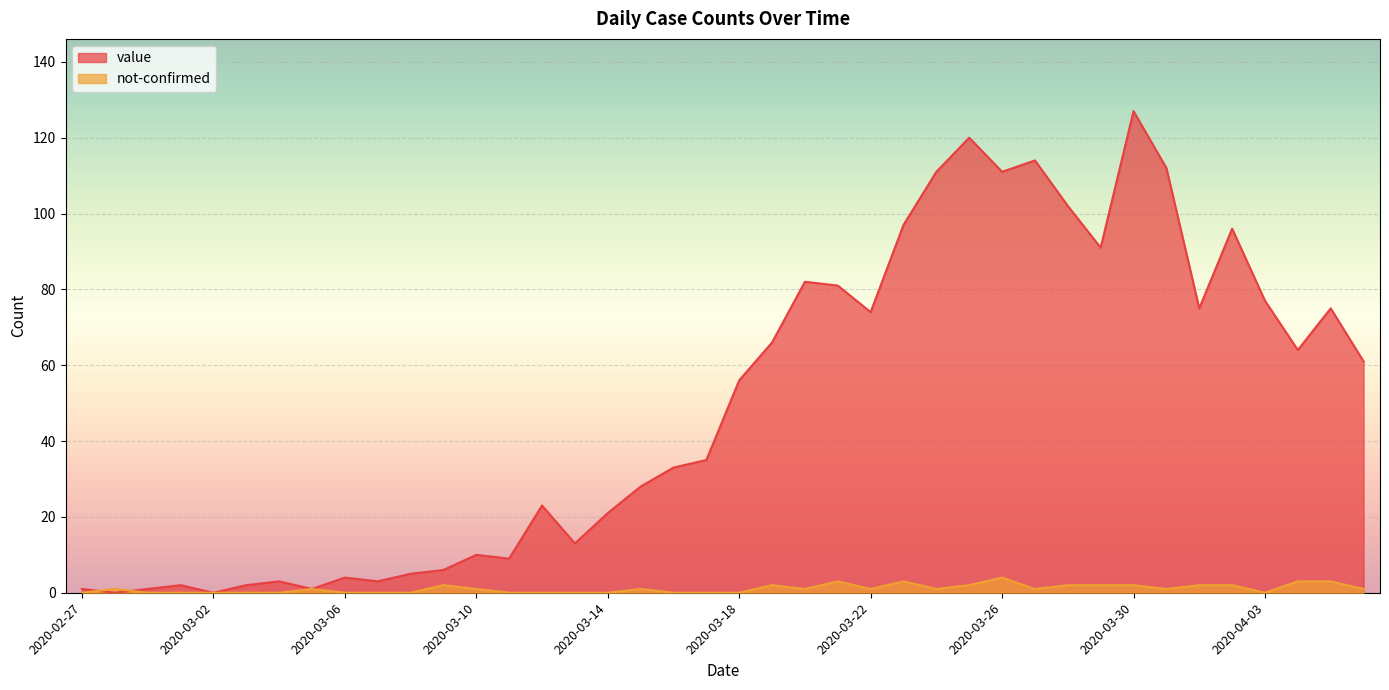

What is the total value across all series at 2020-03-30?

129